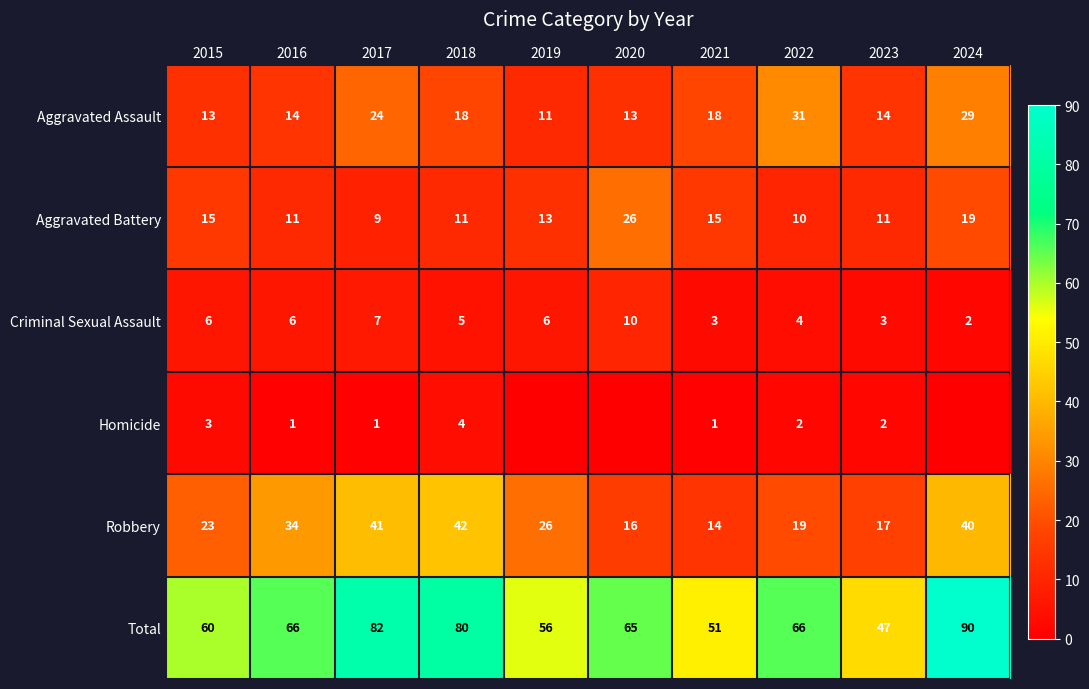

How many data points in Criminal Sexual Assault are less than 6?

5